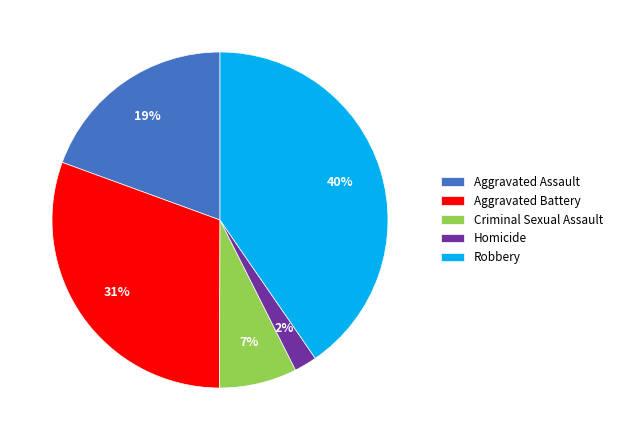

To the nearest percent, what is the difference between the largest and smallest slice percentages?

38%